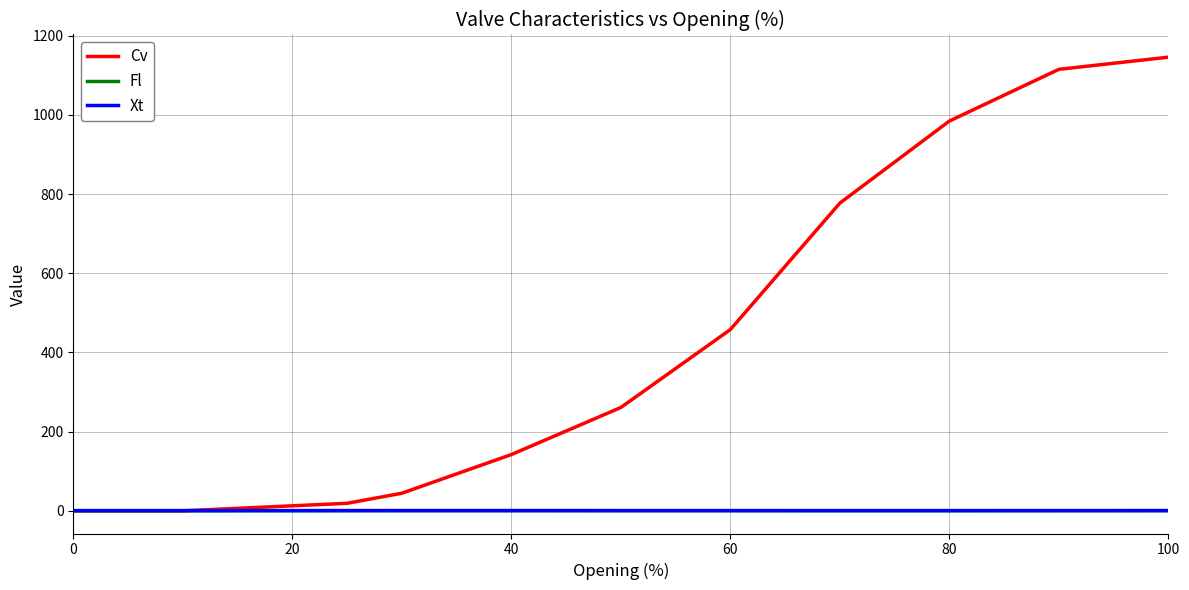

Which series has the widest spread of values?

Cv